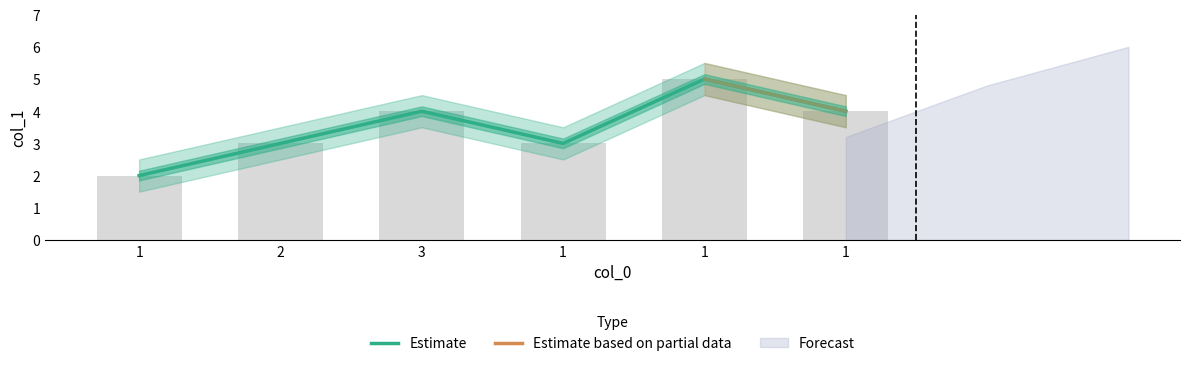

Rank the categories by value from highest to lowest.

1, 3, 1, 2, 1, 1